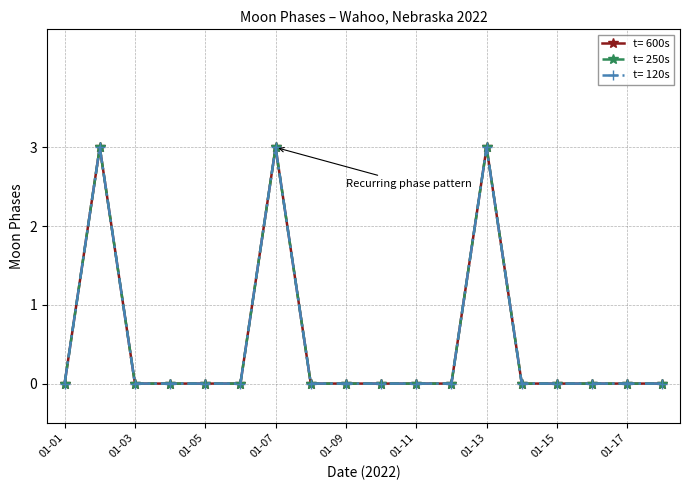

Which series has the largest total across all categories?

t= 600s